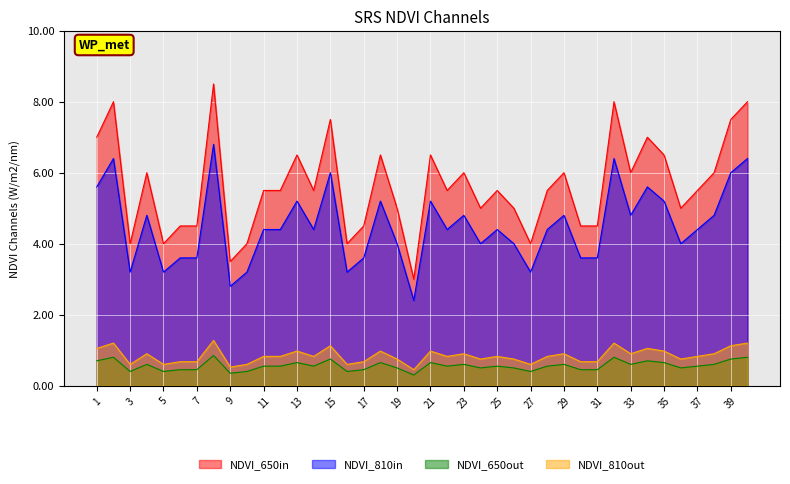

Reading left to right, what are all the values shown in this chart?

NDVI_650in: 1=7.0	2=8.0	3=4.0	4=6.0	5=4.0	6=4.5	7=4.5	8=8.5	9=3.5	10=4.0	11=5.5	12=5.5	13=6.5	14=5.5	15=7.5	16=4.0	17=4.5	18=6.5	19=5.0	20=3.0	21=6.5	22=5.5	23=6.0	24=5.0	25=5.5	26=5.0	27=4.0	28=5.5	29=6.0	30=4.5	31=4.5	32=8.0	33=6.0	34=7.0	35=6.5	36=5.0	37=5.5	38=6.0	39=7.5	40=8.0
NDVI_810in: 1=5.6	2=6.4	3=3.2	4=4.8	5=3.2	6=3.6	7=3.6	8=6.8	9=2.8	10=3.2	11=4.4	12=4.4	13=5.2	14=4.4	15=6.0	16=3.2	17=3.6	18=5.2	19=4.0	20=2.4	21=5.2	22=4.4	23=4.8	24=4.0	25=4.4	26=4.0	27=3.2	28=4.4	29=4.8	30=3.6	31=3.6	32=6.4	33=4.8	34=5.6	35=5.2	36=4.0	37=4.4	38=4.8	39=6.0	40=6.4
NDVI_650out: 1=0.7	2=0.8	3=0.4	4=0.6	5=0.4	6=0.5	7=0.5	8=0.8	9=0.3	10=0.4	11=0.6	12=0.6	13=0.7	14=0.6	15=0.8	16=0.4	17=0.5	18=0.7	19=0.5	20=0.3	21=0.7	22=0.6	23=0.6	24=0.5	25=0.6	26=0.5	27=0.4	28=0.6	29=0.6	30=0.5	31=0.5	32=0.8	33=0.6	34=0.7	35=0.7	36=0.5	37=0.6	38=0.6	39=0.8	40=0.8
NDVI_810out: 1=1.1	2=1.2	3=0.6	4=0.9	5=0.6	6=0.7	7=0.7	8=1.3	9=0.5	10=0.6	11=0.8	12=0.8	13=1.0	14=0.8	15=1.1	16=0.6	17=0.7	18=1.0	19=0.8	20=0.5	21=1.0	22=0.8	23=0.9	24=0.8	25=0.8	26=0.8	27=0.6	28=0.8	29=0.9	30=0.7	31=0.7	32=1.2	33=0.9	34=1.1	35=1.0	36=0.8	37=0.8	38=0.9	39=1.1	40=1.2